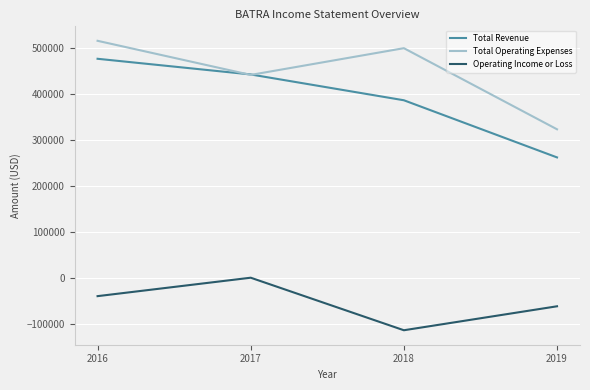

What is the average value of the Total Revenue series?

391500